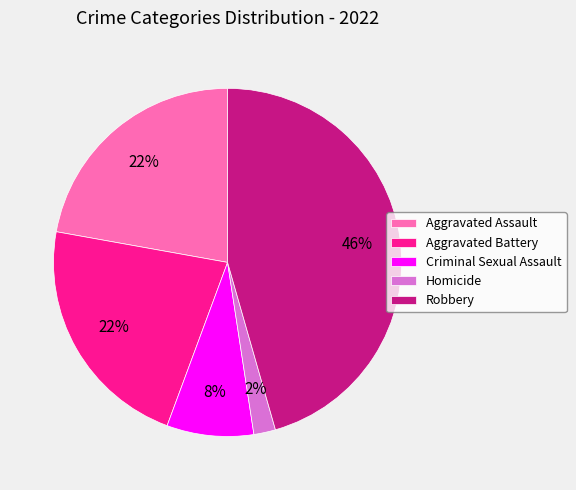

Combined, do Aggravated Battery and Homicide account for over 50%?

No